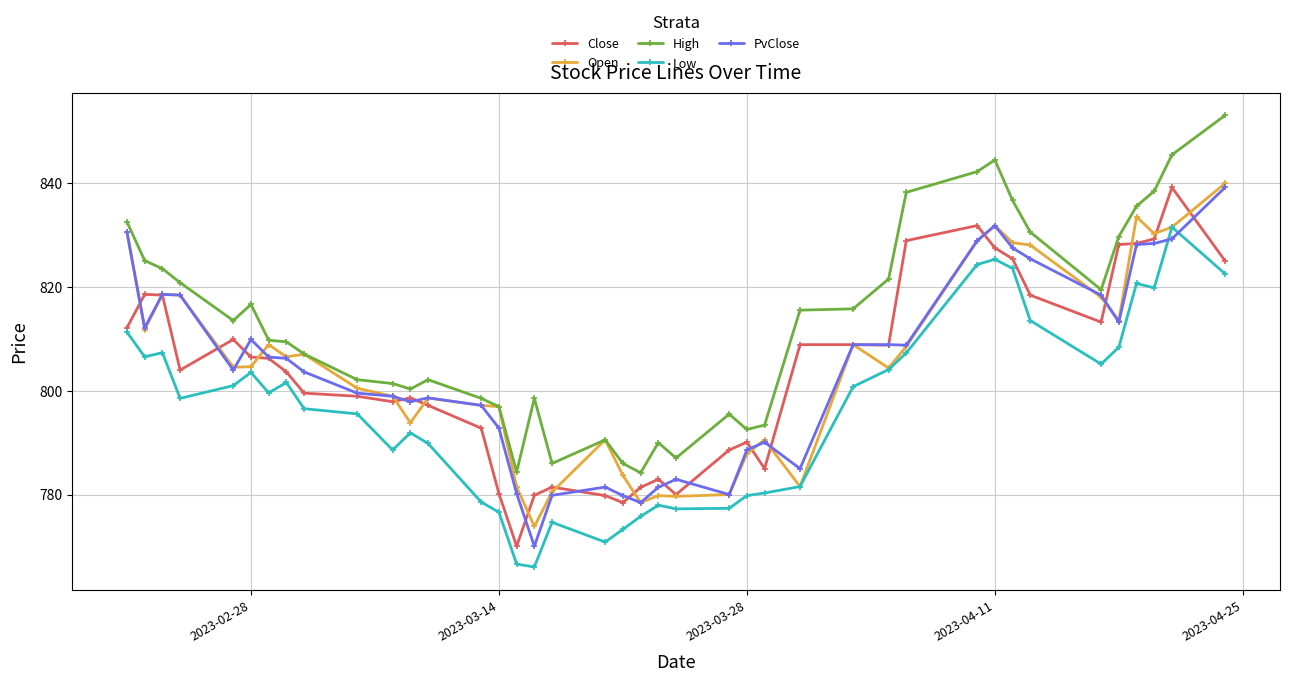

How many data points in Low are above 799?

20